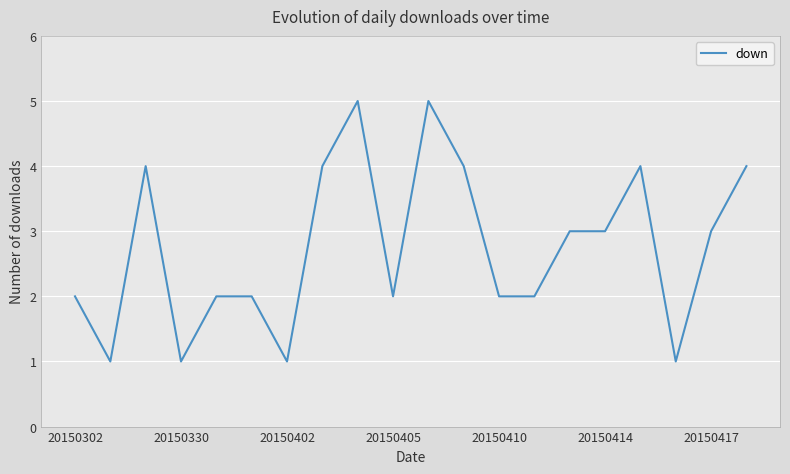

What is the greatest value displayed?

5